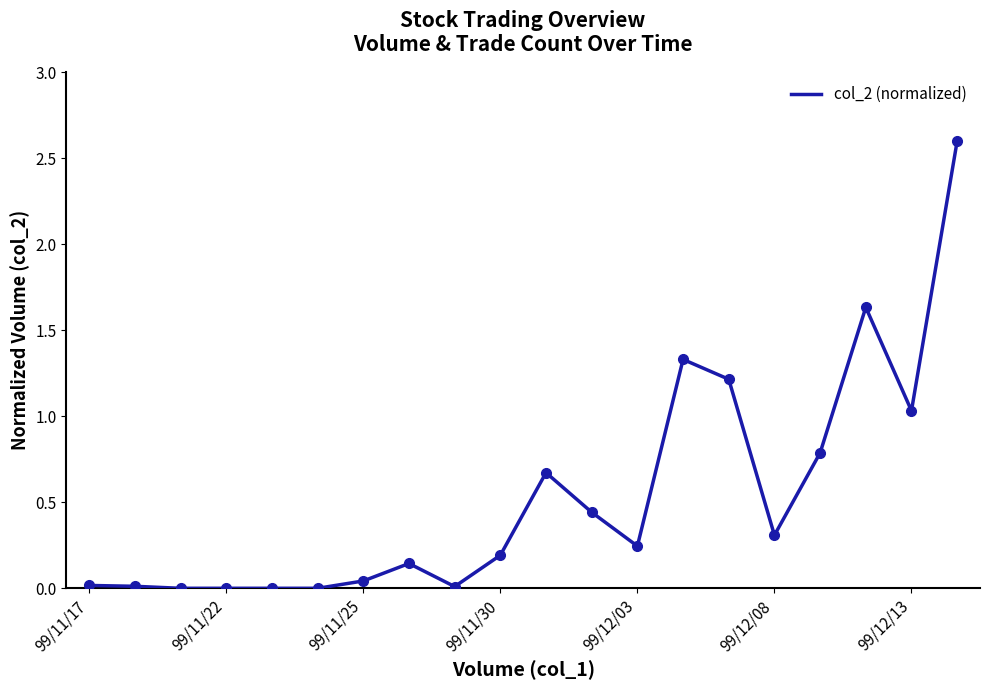

What is the maximum value shown in the chart?

2.6